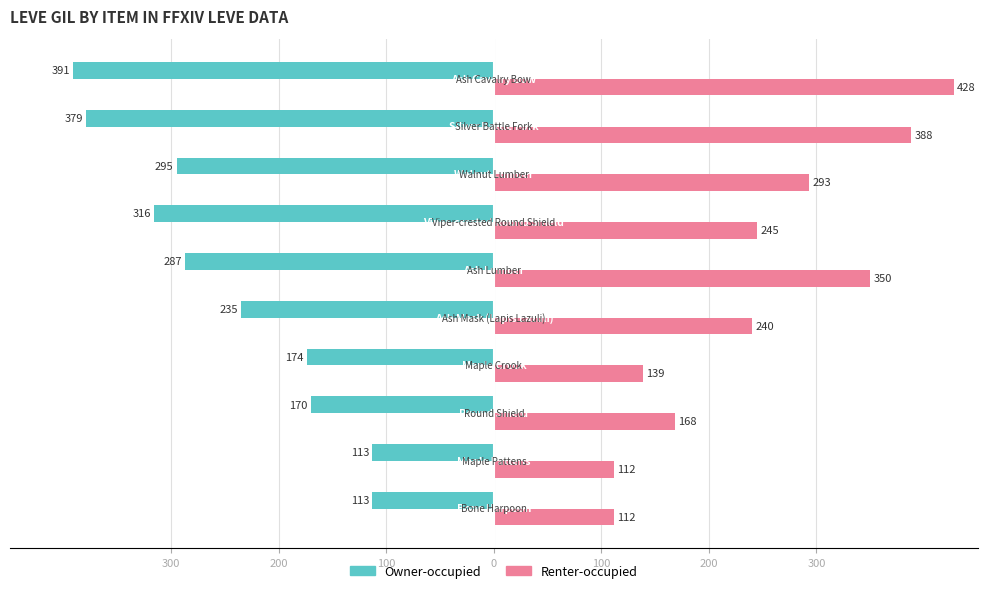

What is the difference between the maximum and second lowest values in the Renter-occupied series?

316